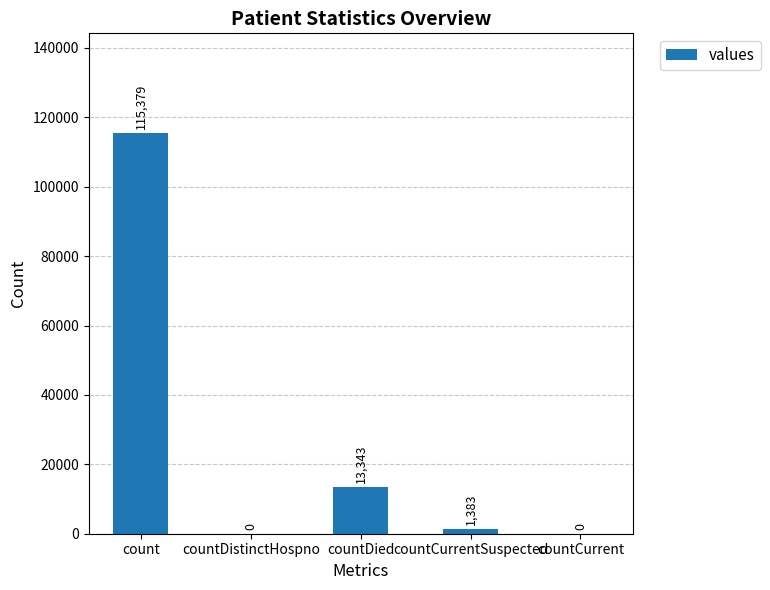

What is the maximum value shown in the chart?

115379